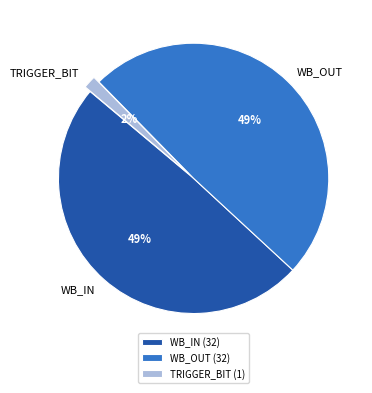

Which has a higher value, TRIGGER_BIT or WB_IN?

WB_IN